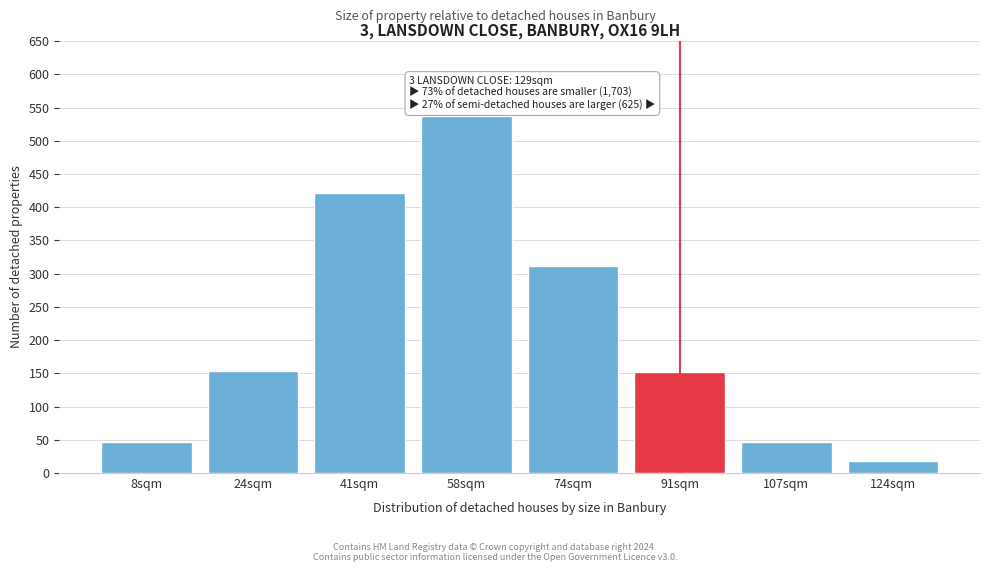

What is the label of the 6th bar from the right?

41sqm